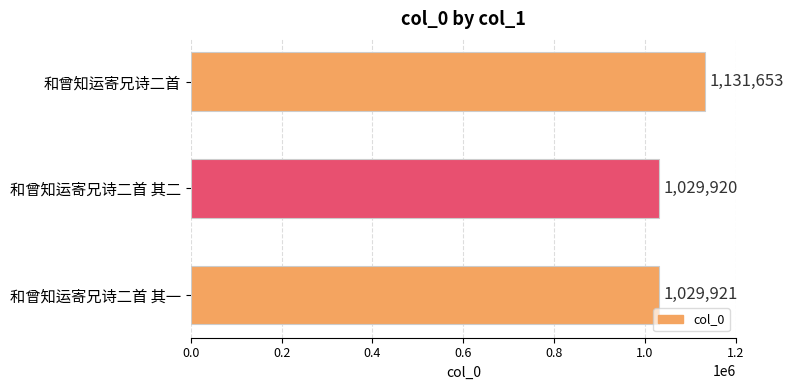

What is the ratio of the value at 和曾知运寄兄诗二首 其二 to the value at 和曾知运寄兄诗二首 其一?

1.0